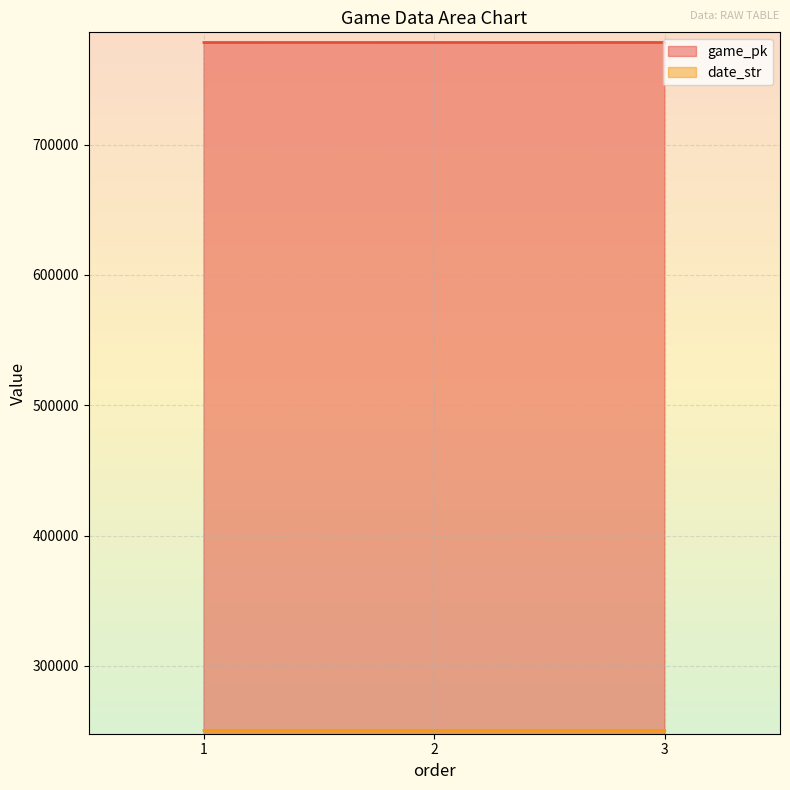

Which label corresponds to the largest value in the chart?

3